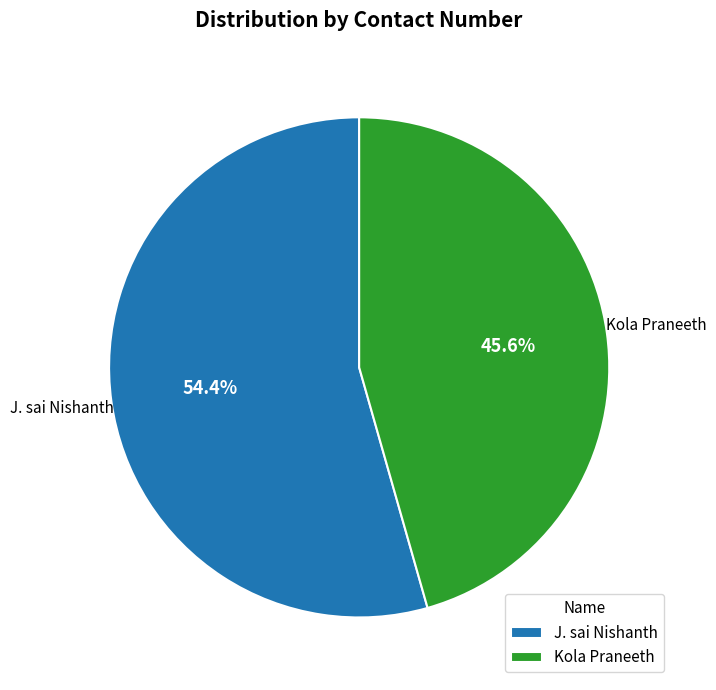

Is there a majority slice in this chart?

Yes